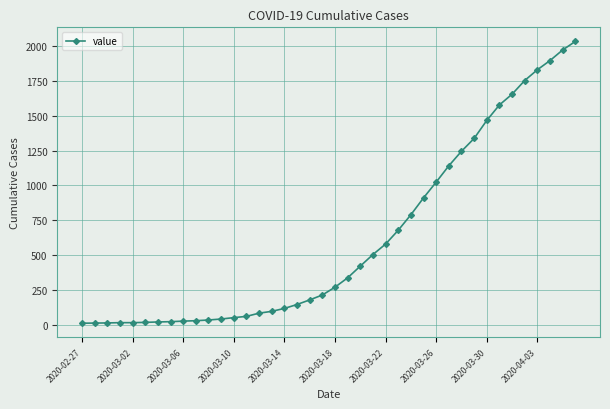

How many data points are less than 271?

20